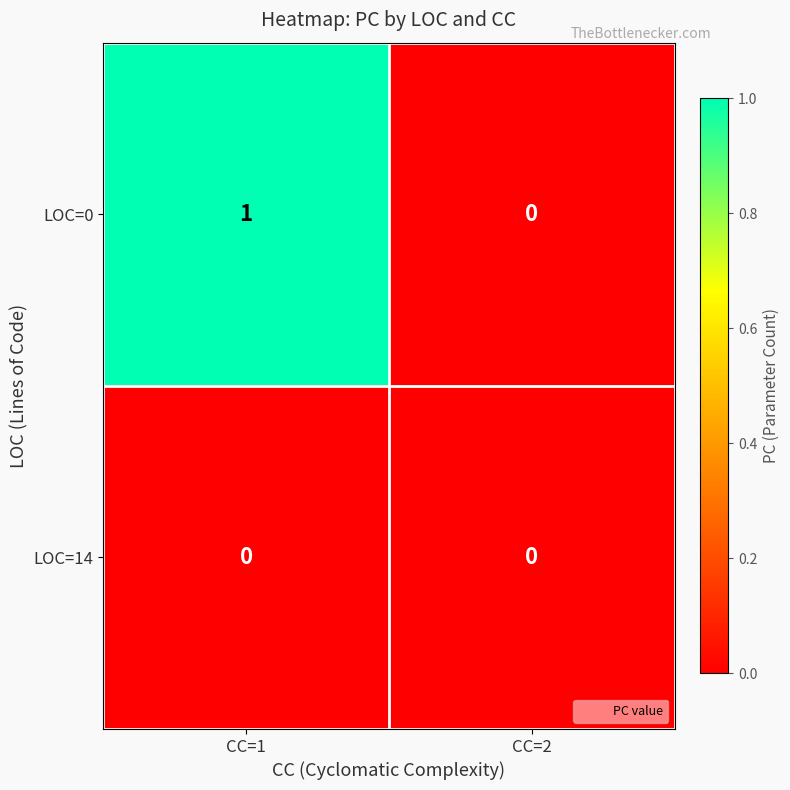

Which category has the highest value across all series?

CC=1